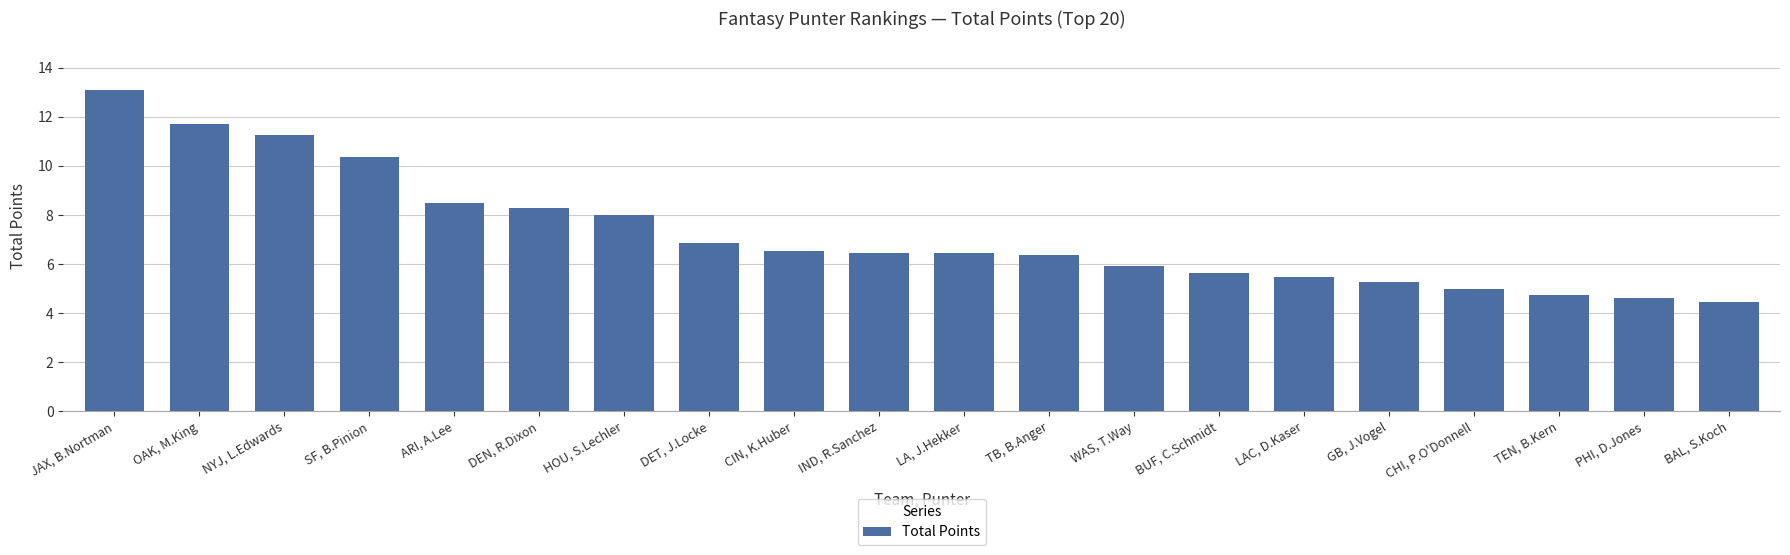

What is the difference between the values at CHI, P.O'Donnell and BAL, S.Koch?

0.6